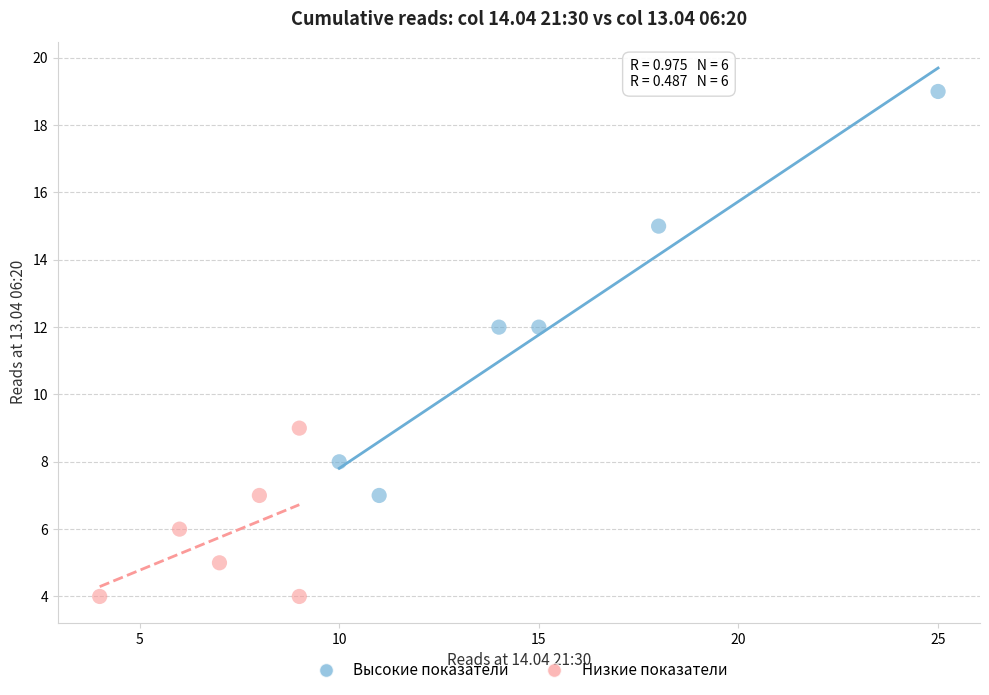

Which series reaches the maximum Y coordinate?

Высокие показатели